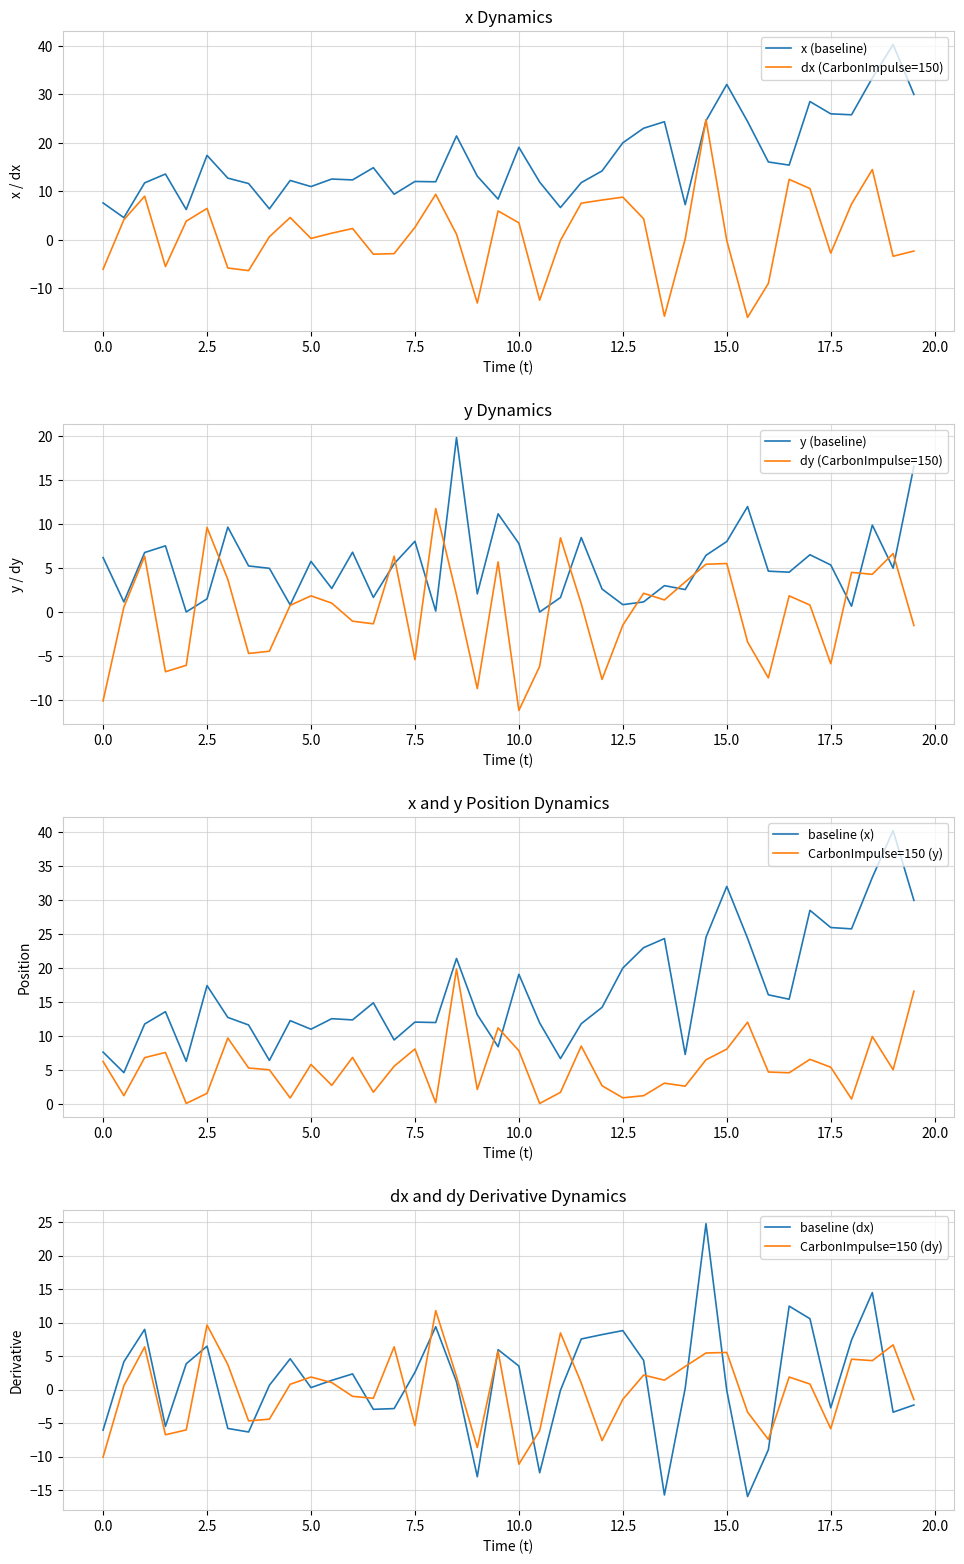

Which series has the largest total across all categories?

x